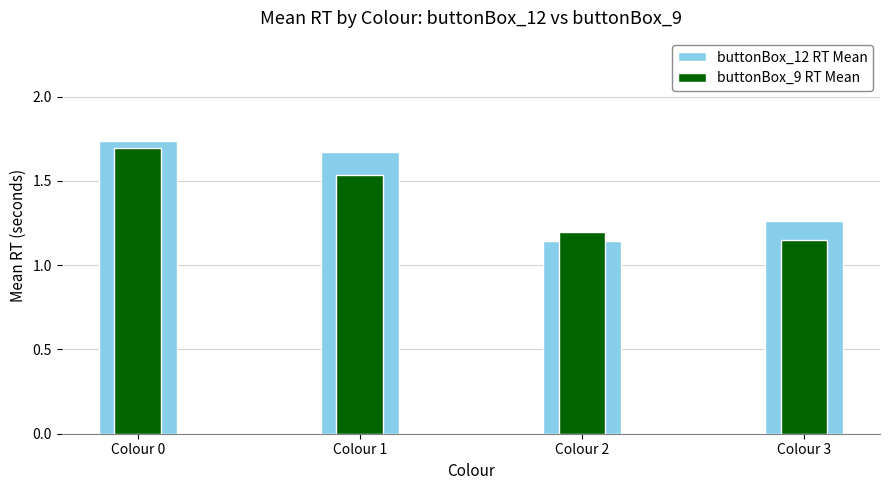

Which has a higher value, Colour 2 or Colour 0?

Colour 0